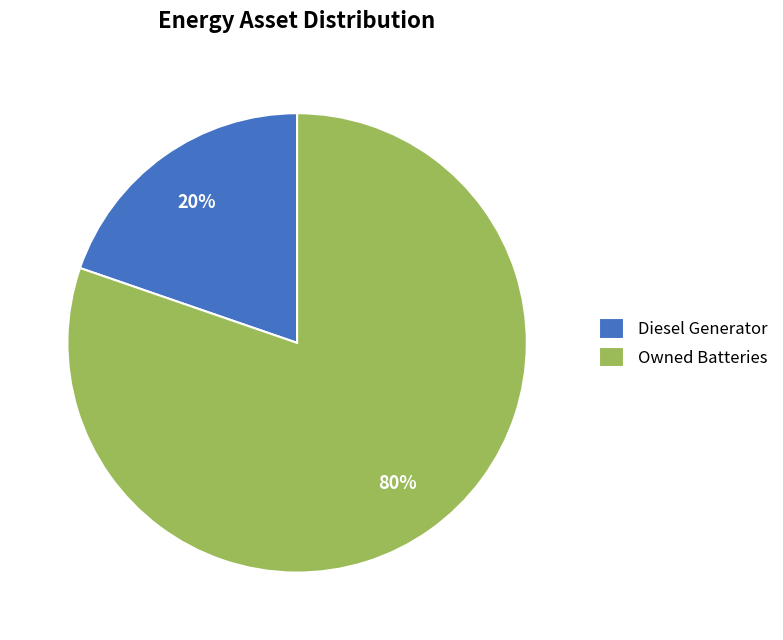

Do Owned Batteries and Diesel Generator together represent more than half of the pie?

Yes